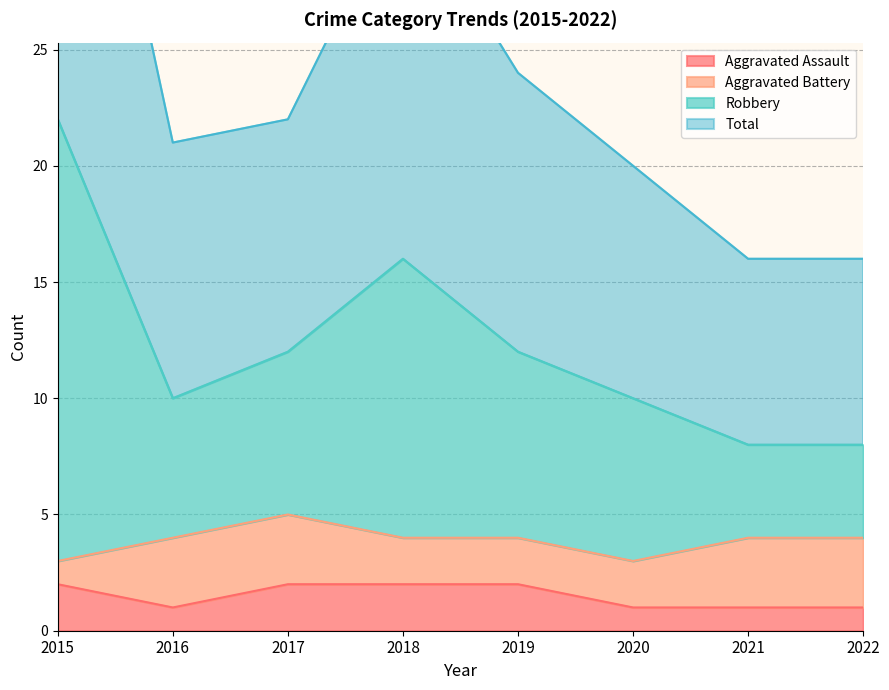

Which series has the largest range (max minus min)?

Robbery